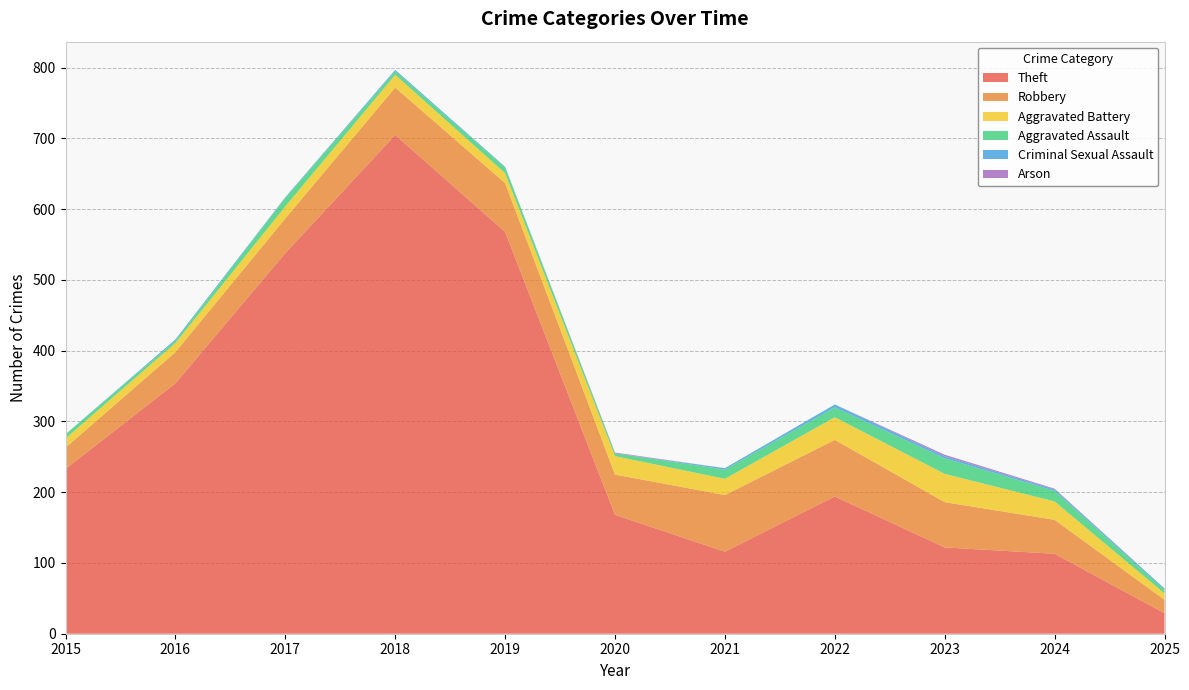

Reading right to left, what are all the values shown in this chart?

Theft: 2025=29	2024=113	2023=122	2022=194	2021=116	2020=168	2019=568	2018=705	2017=538	2016=354	2015=233
Robbery: 2025=19	2024=48	2023=64	2022=80	2021=80	2020=57	2019=69	2018=67	2017=49	2016=44	2015=30
Aggravated Battery: 2025=9	2024=26	2023=40	2022=32	2021=23	2020=26	2019=14	2018=18	2017=17	2016=13	2015=13
Aggravated Assault: 2025=5	2024=15	2023=22	2022=14	2021=13	2020=4	2019=8	2018=5	2017=12	2016=3	2015=6
Criminal Sexual Assault: 2025=2	2024=2	2023=3	2022=4	2021=2	2020=0	2019=1	2018=2	2017=1	2016=2	2015=0
Arson: 2025=0	2024=1	2023=2	2022=0	2021=0	2020=1	2019=0	2018=0	2017=0	2016=0	2015=0